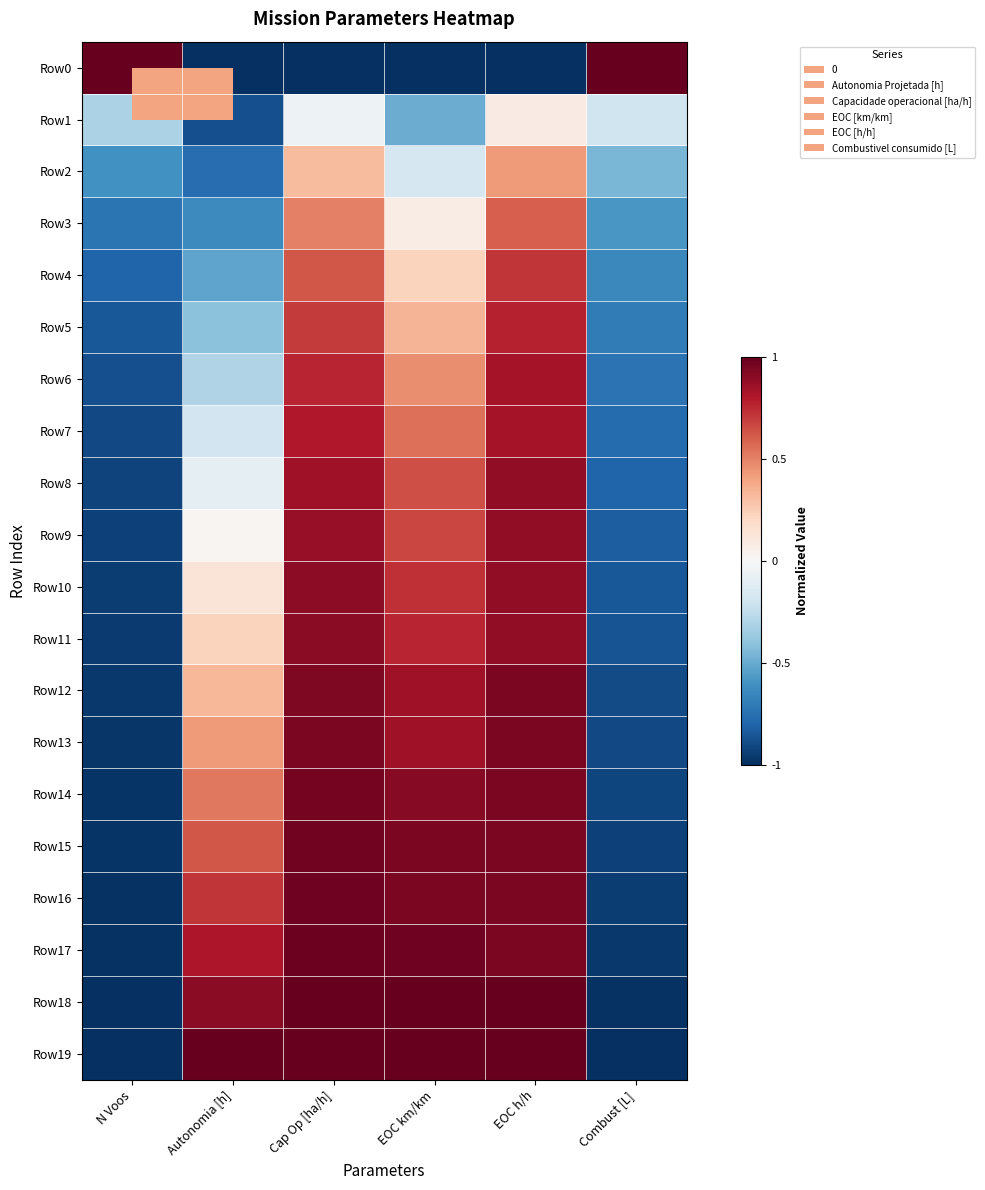

What is the total value across all series at Combust [L]?

-14.0